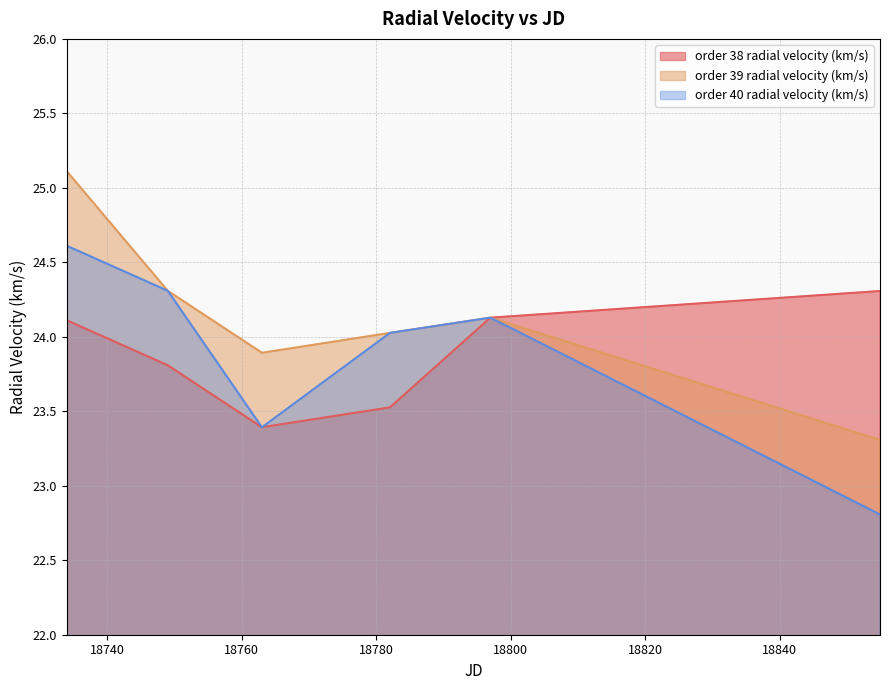

Is it true that order 39 radial velocity (km/s) equals 24.0 at 18782.038634?

True